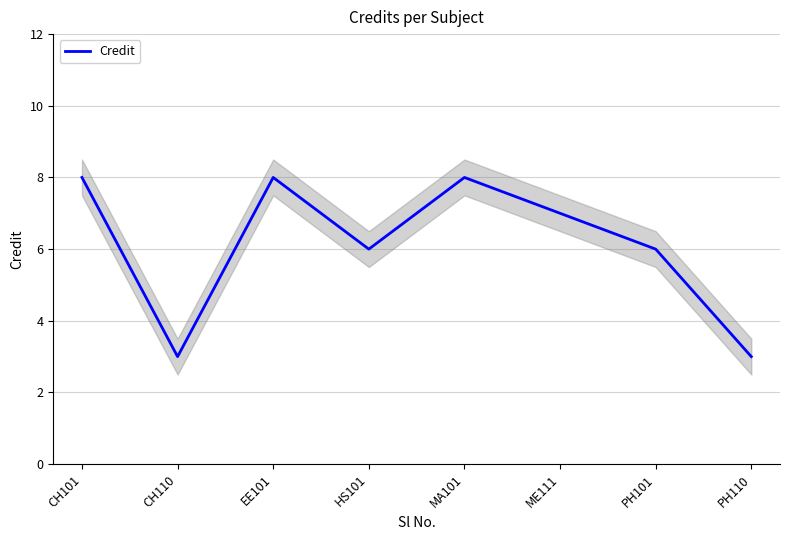

What value does the data have at PH101?

6